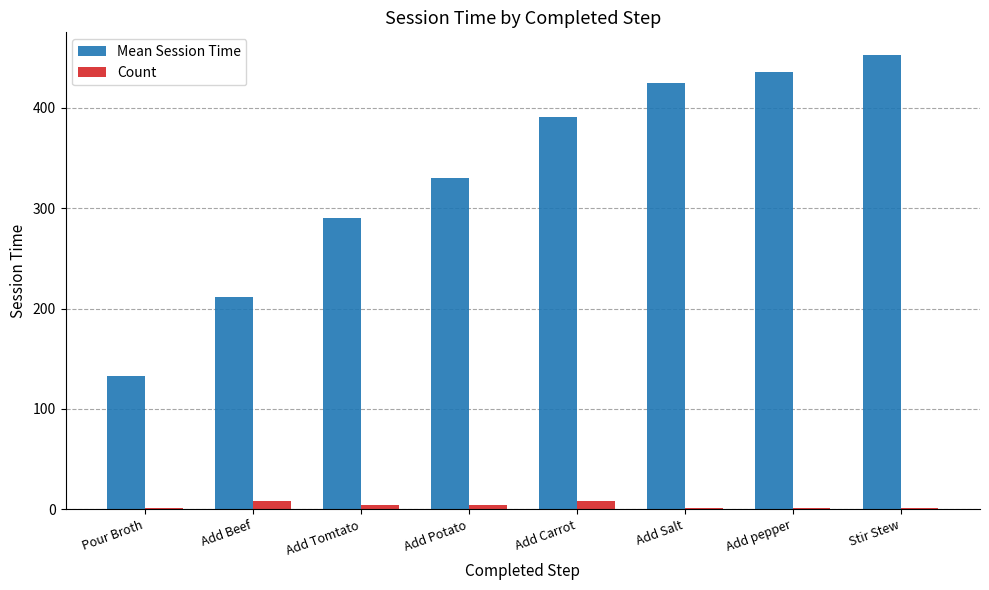

What is the sum of the Count values at Stir Stew and Add Potato?

5.0